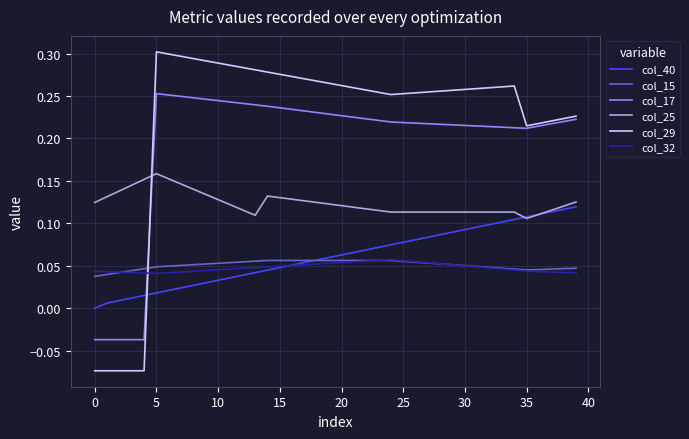

True or false: col_40 and col_29 intersect in this chart.

True